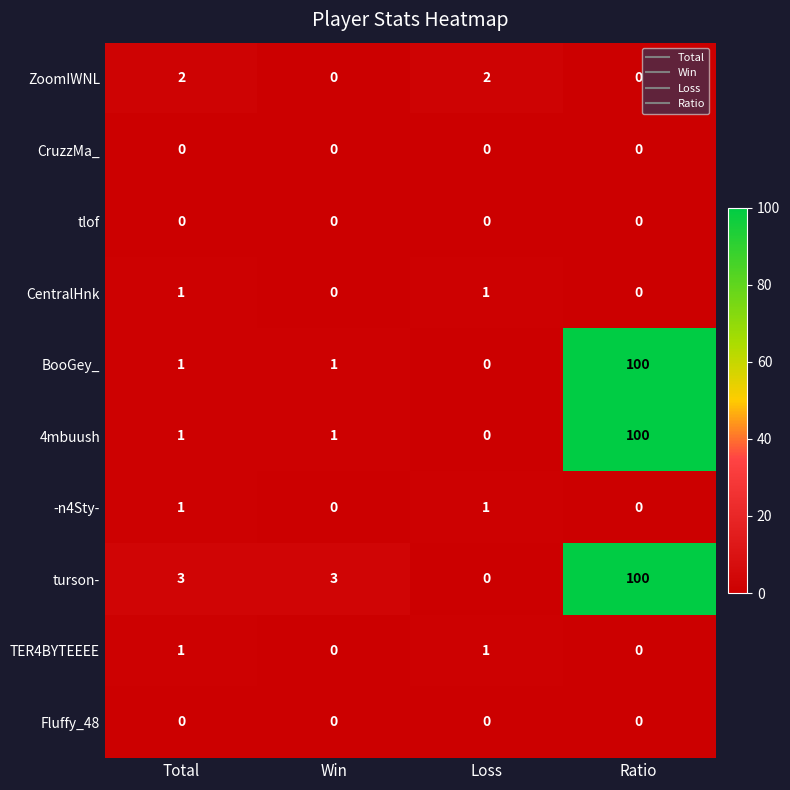

True or false: BooGey_ has a value of 33 at Loss.

False